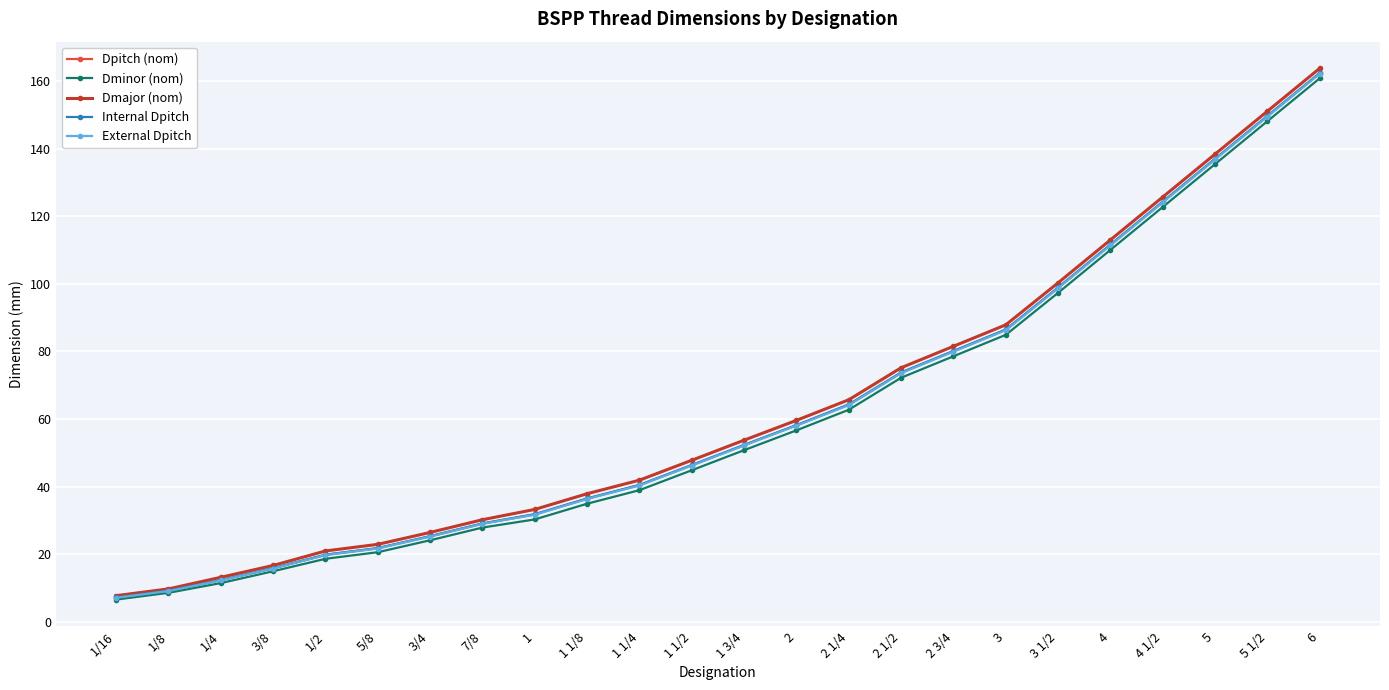

True or false: Dminor (nom) has more than 0 points higher than both neighbors.

False